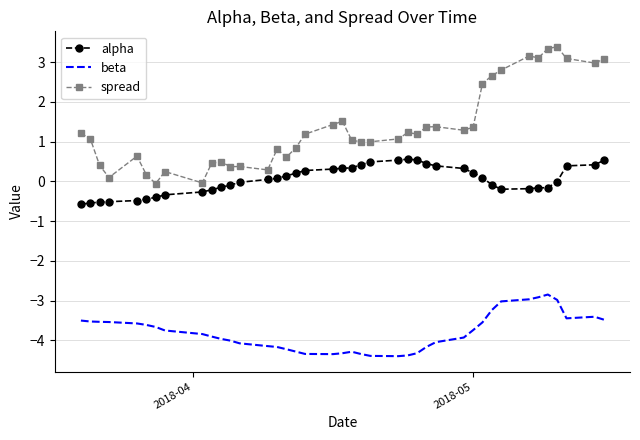

What is the maximum value for alpha?

0.6